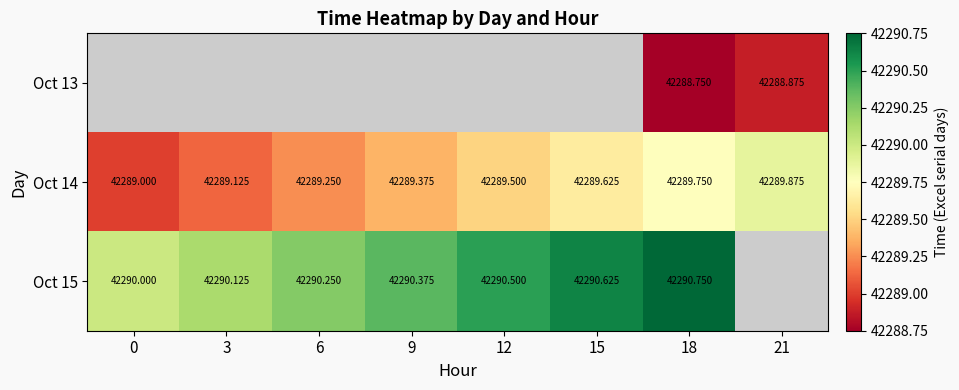

Is the value of Oct 13 at 18 greater than the value of Oct 14 at 3?

No